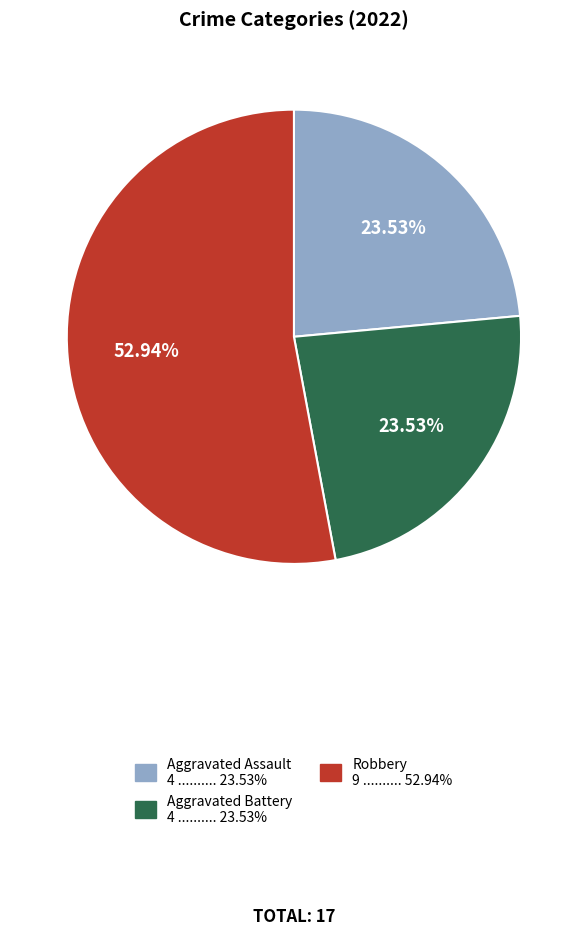

Is there a majority slice in this chart?

Yes